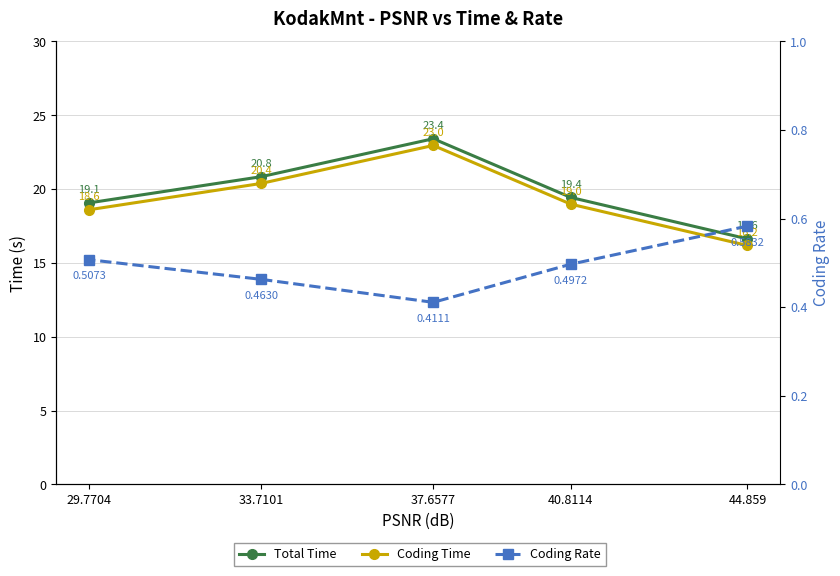

At which category is the sum across all series the highest?

37.6577